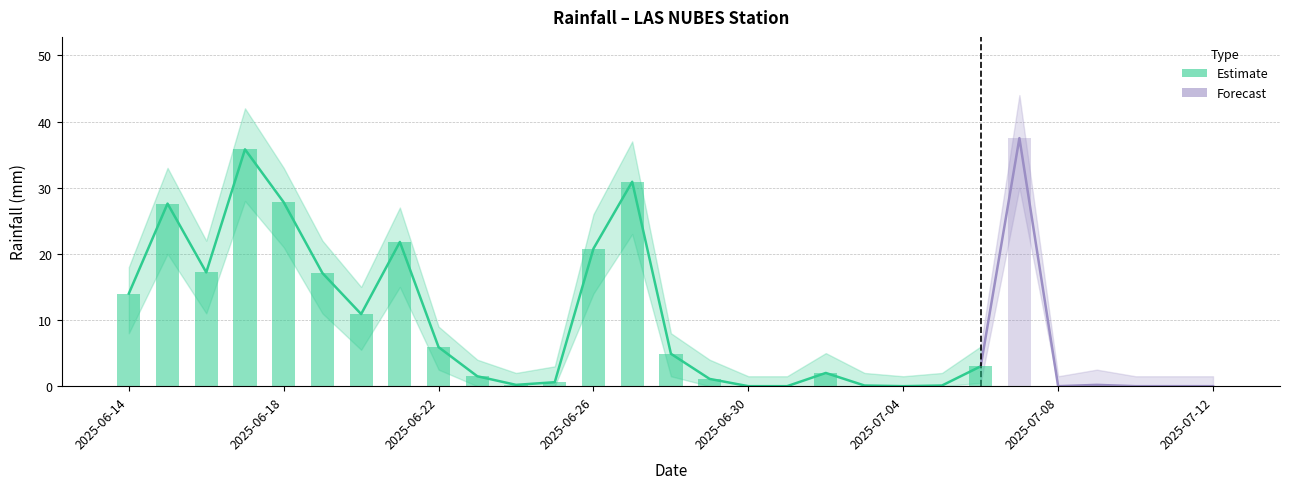

What is the difference between the second highest and minimum values in the lluvia series?

35.8